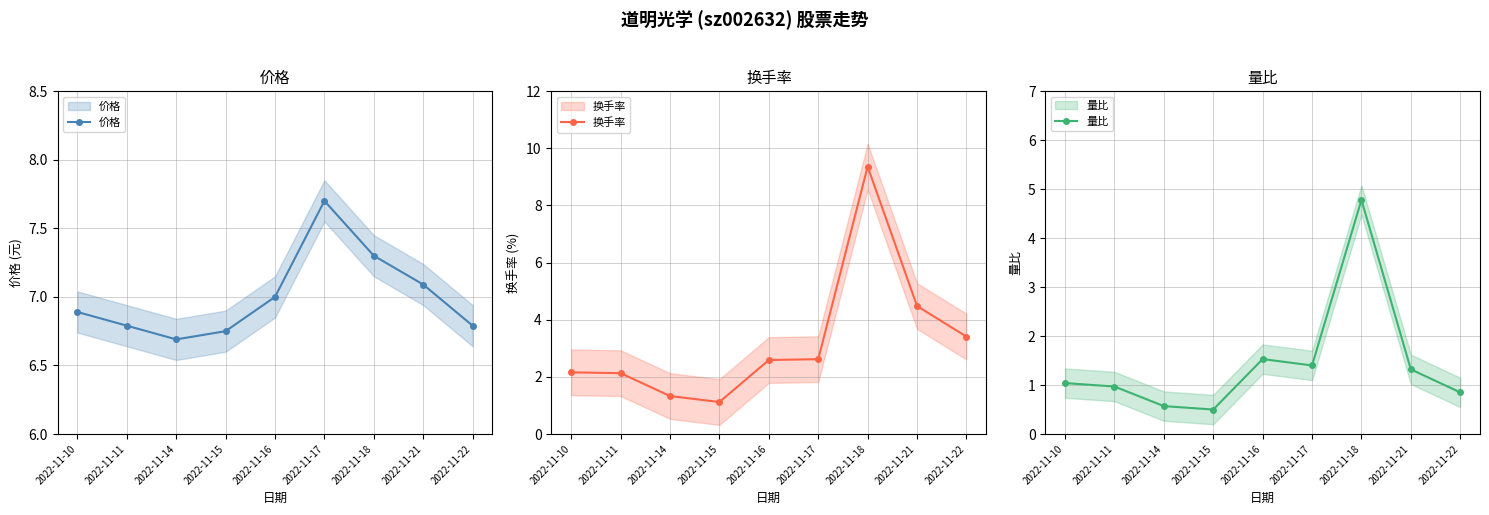

Is the value of 量比 at 2022-11-10 greater than the value of 换手率 at 2022-11-15?

No